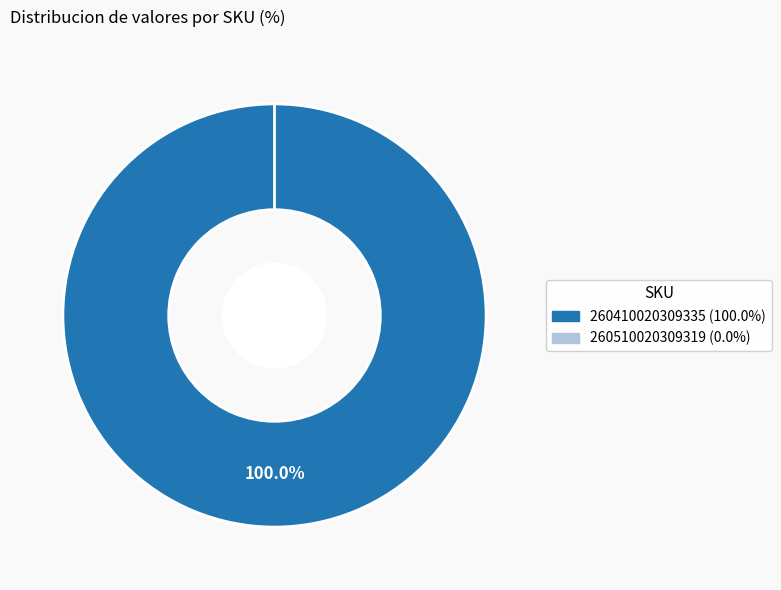

Does 260510020309319 account for over 50% of the chart?

No